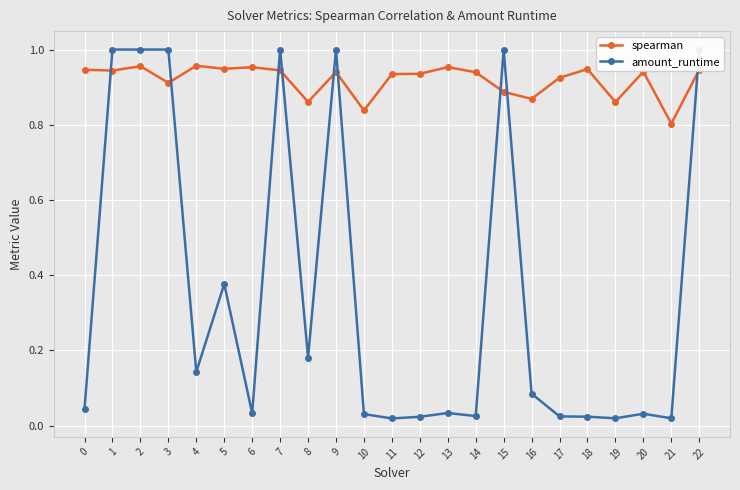

What is the value of the spearman point at the 2nd from the left?

0.9